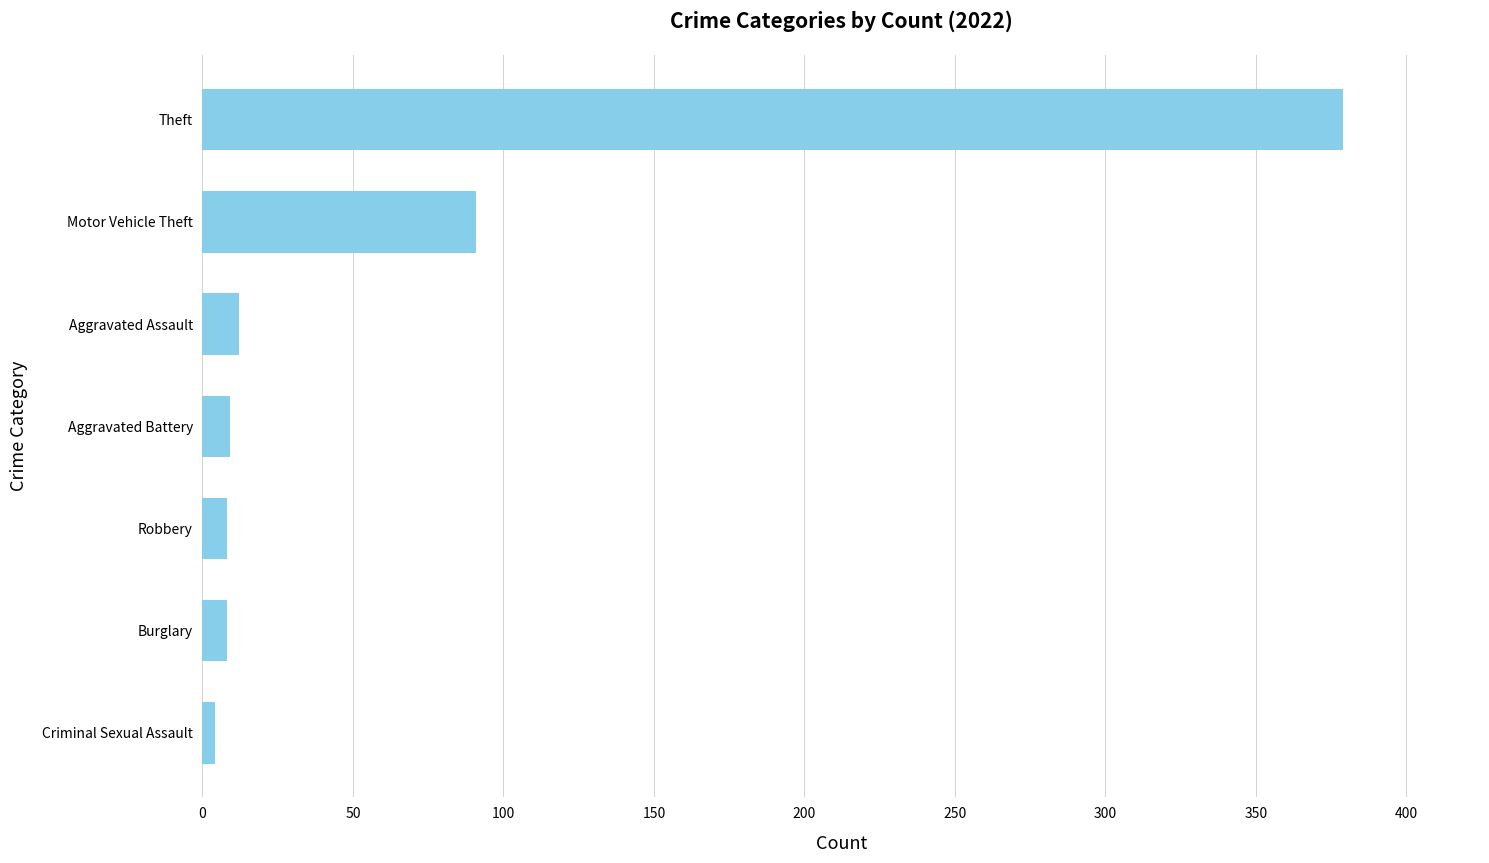

True or false: the data shows 379 at Theft.

True